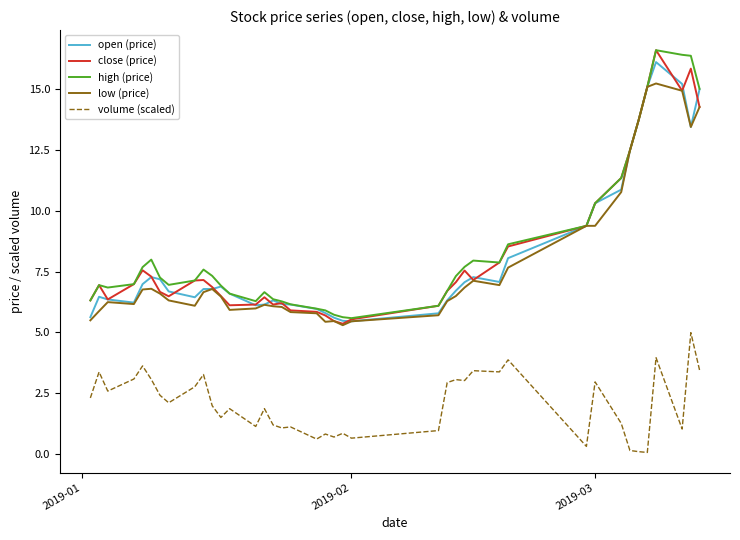

What is the lowest value of the low (price) series?

5.3